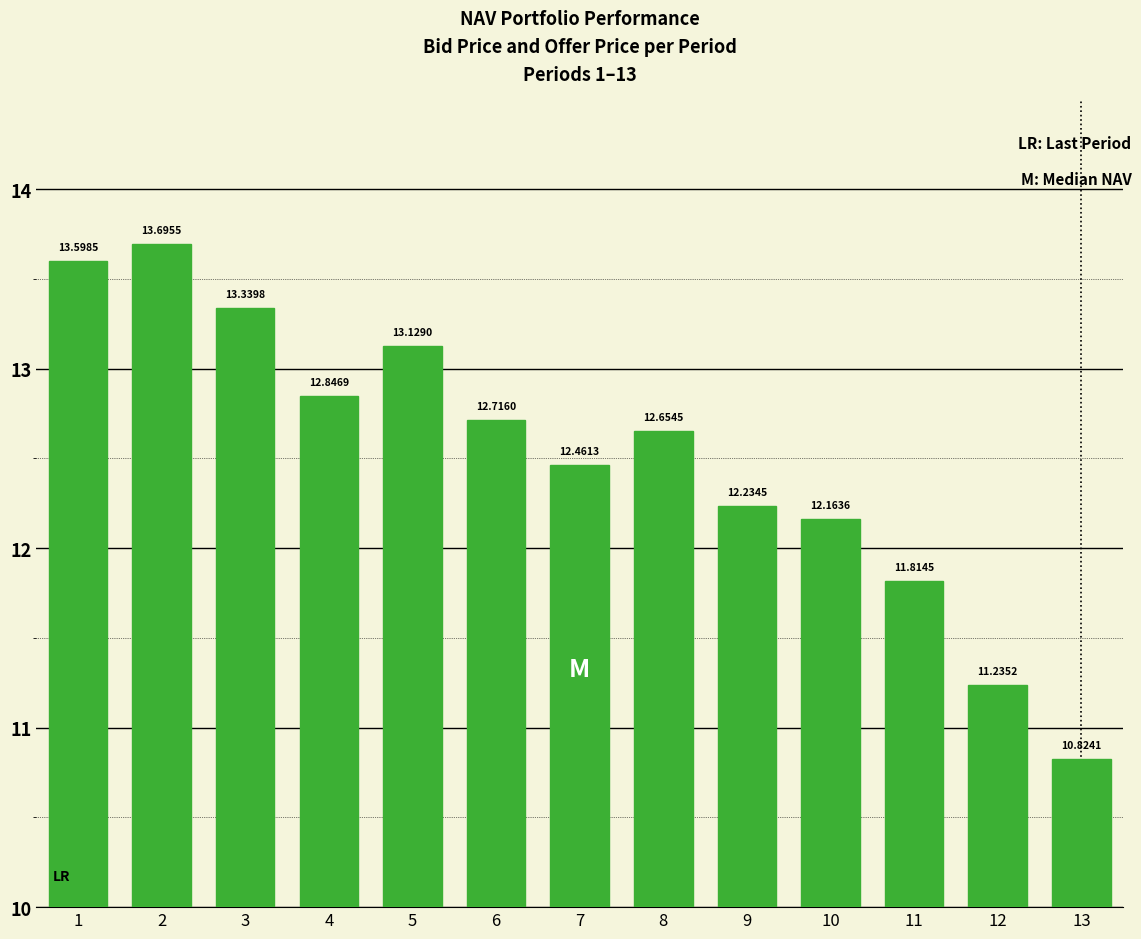

Reading left to right, list all the values displayed in this chart.

1=13.6	2=13.7	3=13.3	4=12.8	5=13.1	6=12.7	7=12.5	8=12.7	9=12.2	10=12.2	11=11.8	12=11.2	13=10.8